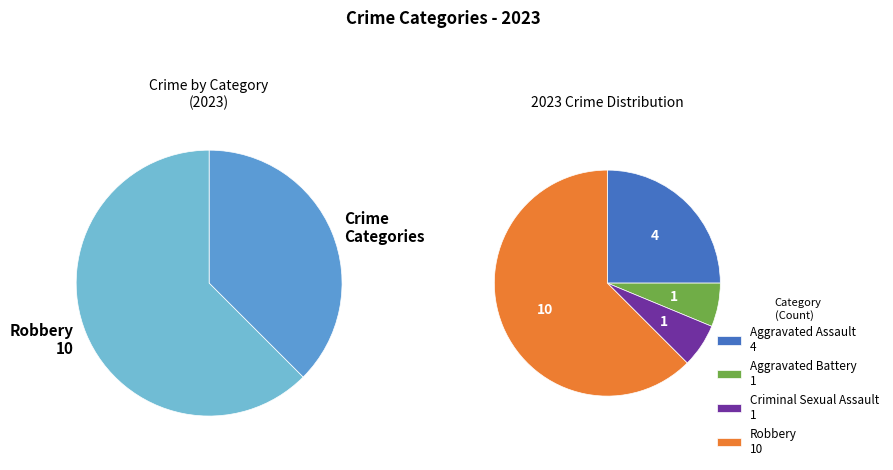

What portion of the pie excludes Robbery?

37.5%